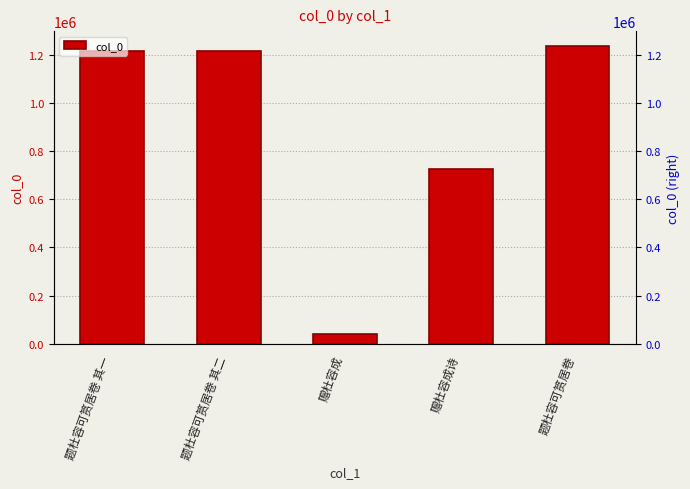

What is the ratio of the value at 题杜容可筼居卷 其二 to the value at 题杜容可筼居卷?

1.0